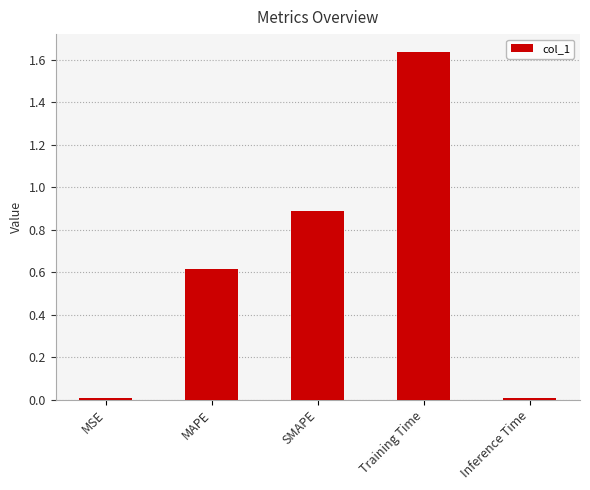

What is the change in value from MAPE to SMAPE?

+0.3